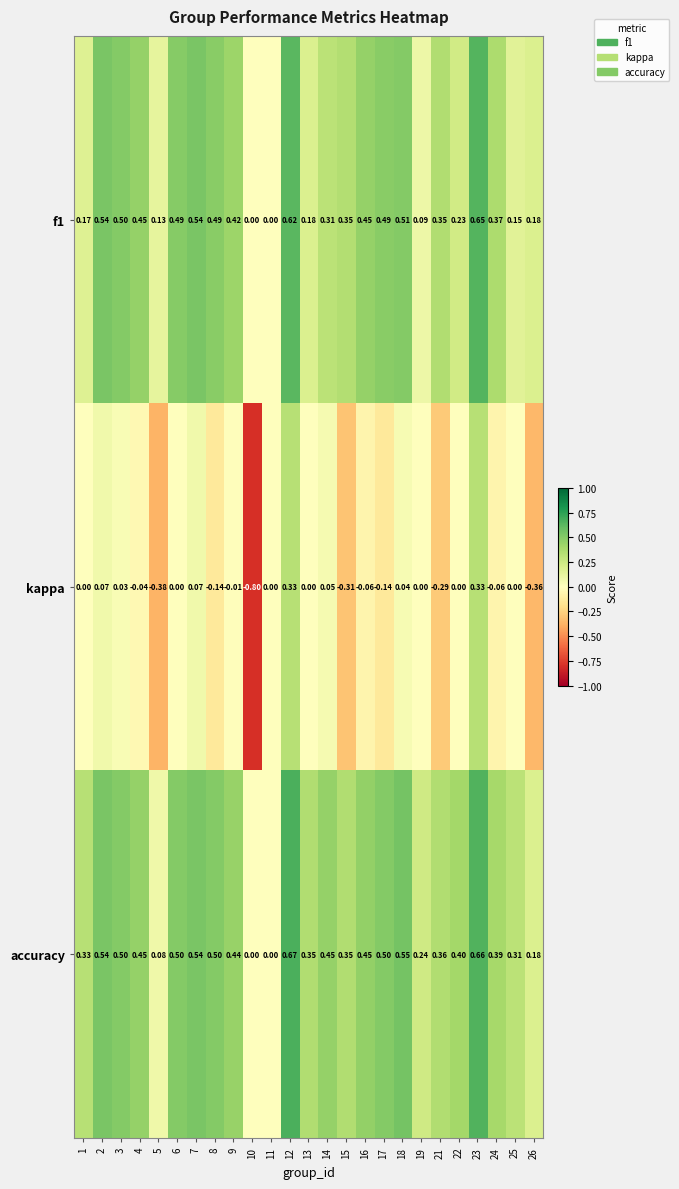

Between 5 and 9, which series saw the biggest shift?

kappa